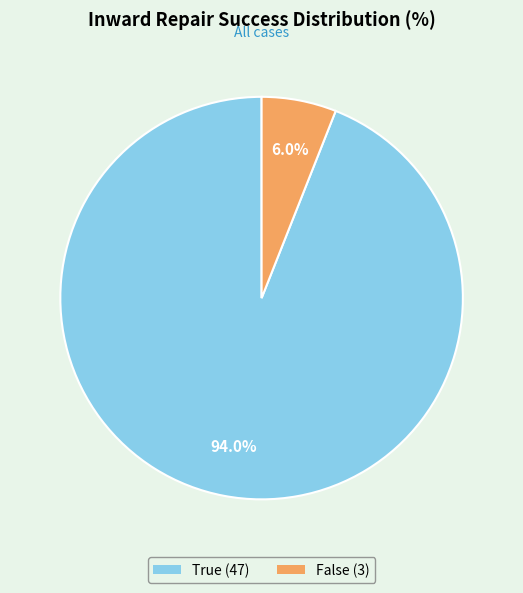

Count the number of slices in the pie.

2